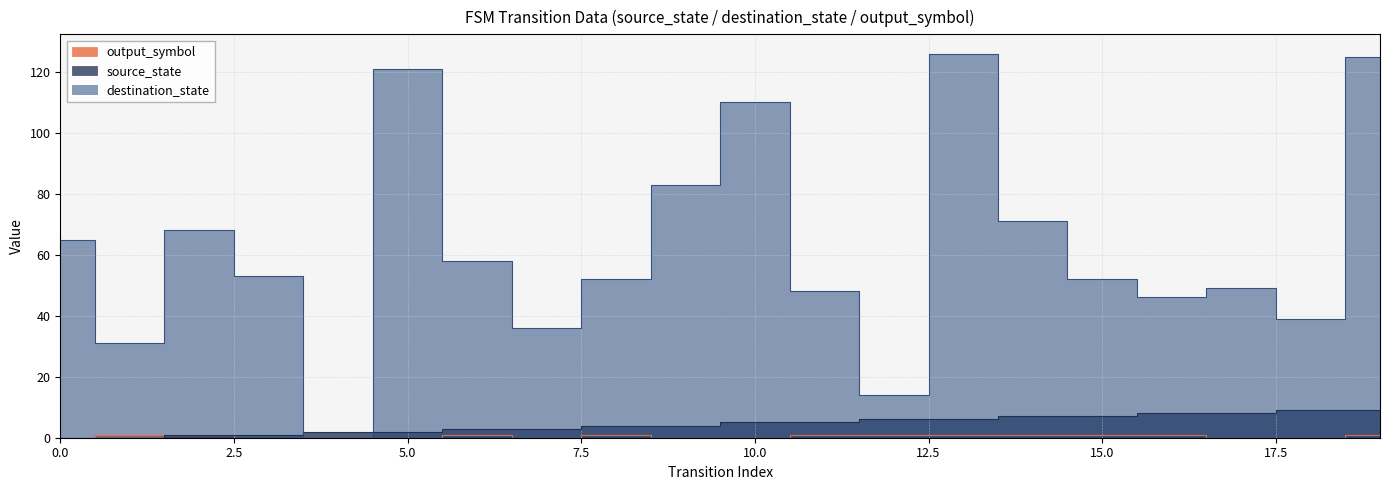

What is the total value across all series at 19?

135